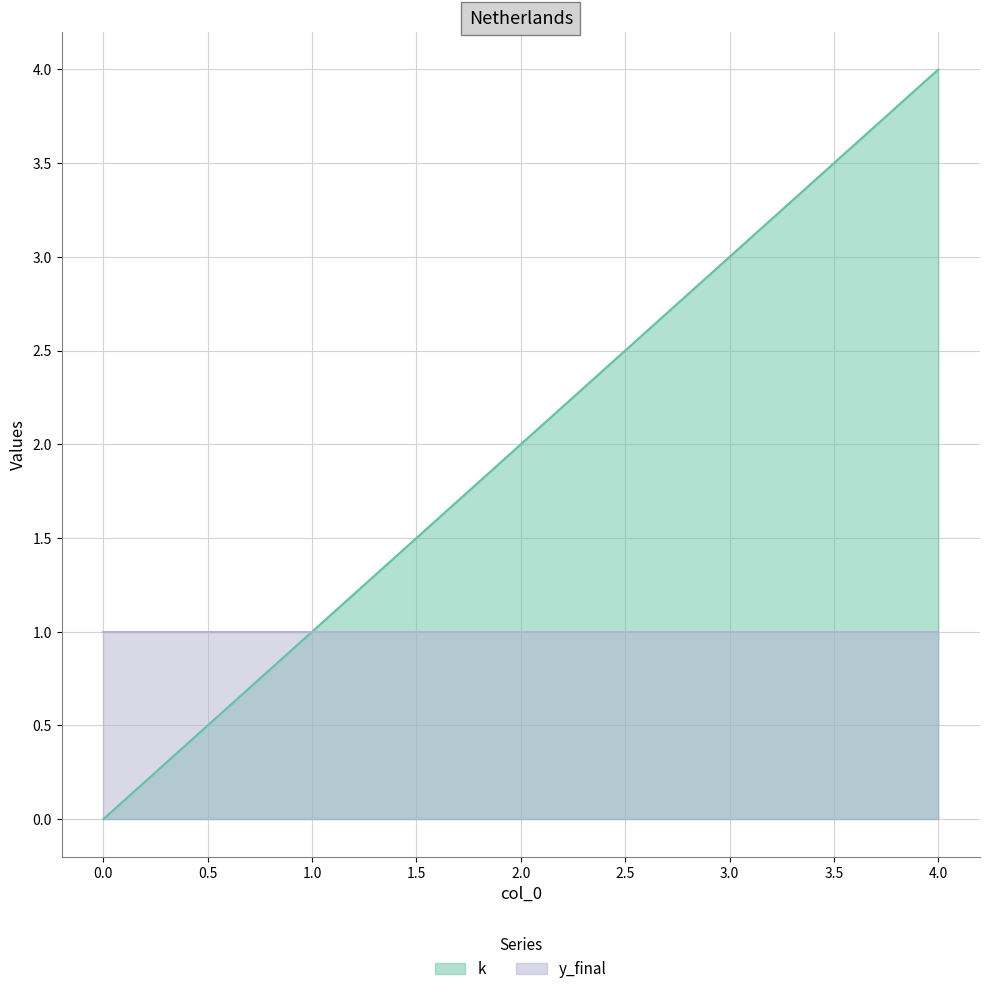

What is the change in value from 0 to 1?

+1